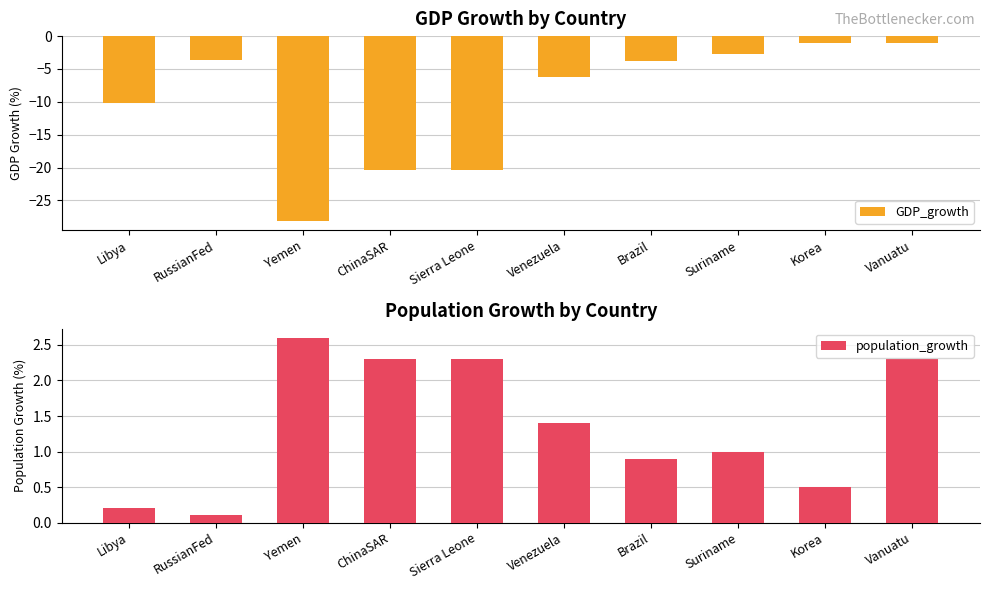

Reading left to right, transcribe all the data shown in this chart.

GDP_growth: -10.2	-3.7	-28.1	-20.3	-20.3	-6.2	-3.8	-2.7	-1.1	-1.0
population_growth: 0.2	0.1	2.6	2.3	2.3	1.4	0.9	1.0	0.5	2.3